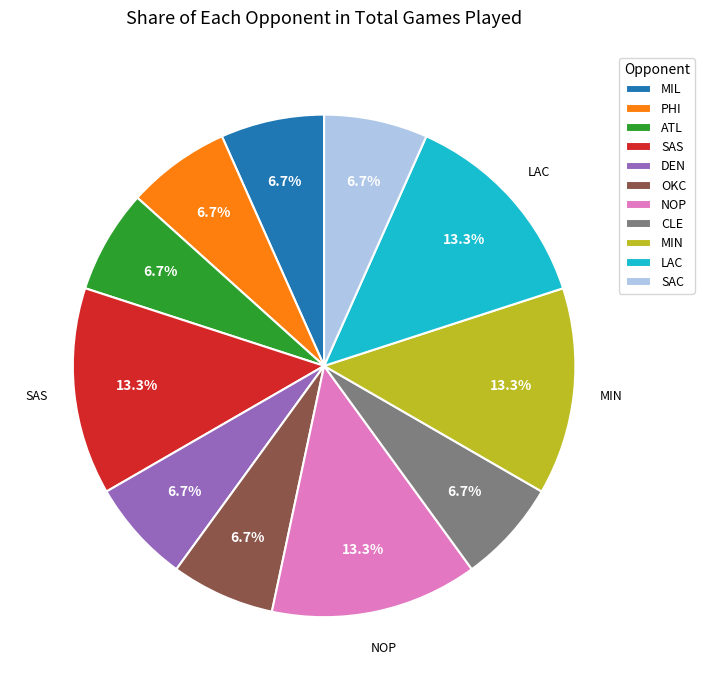

What portion of the pie excludes CLE?

93.3%